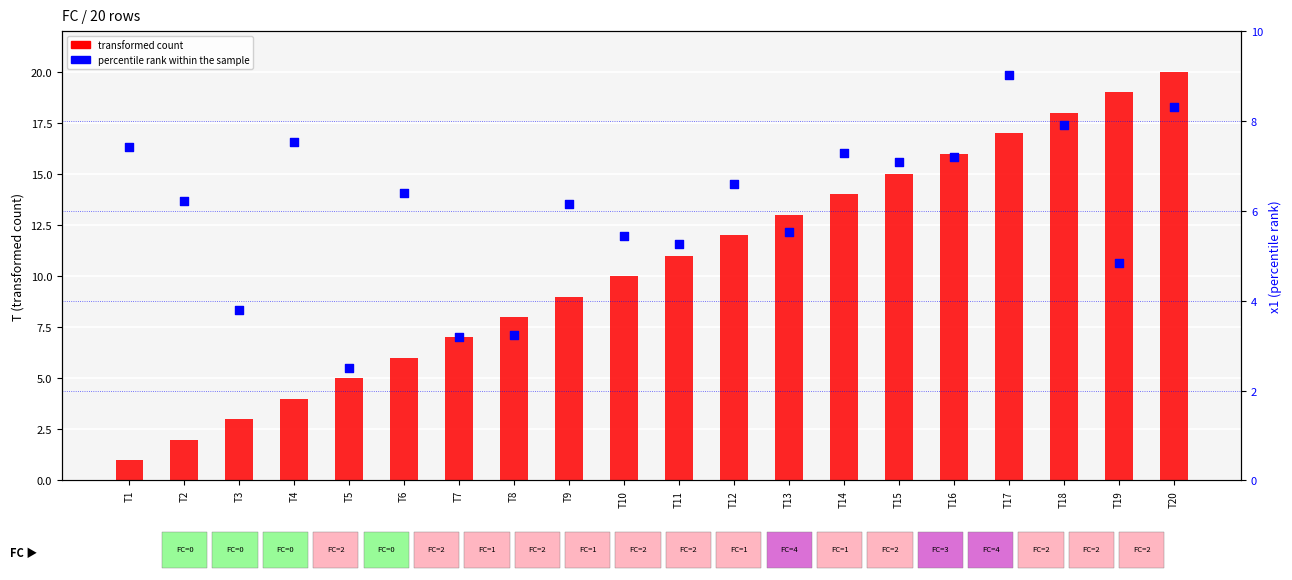

Which series has the largest Y range (max minus min)?

transformed count